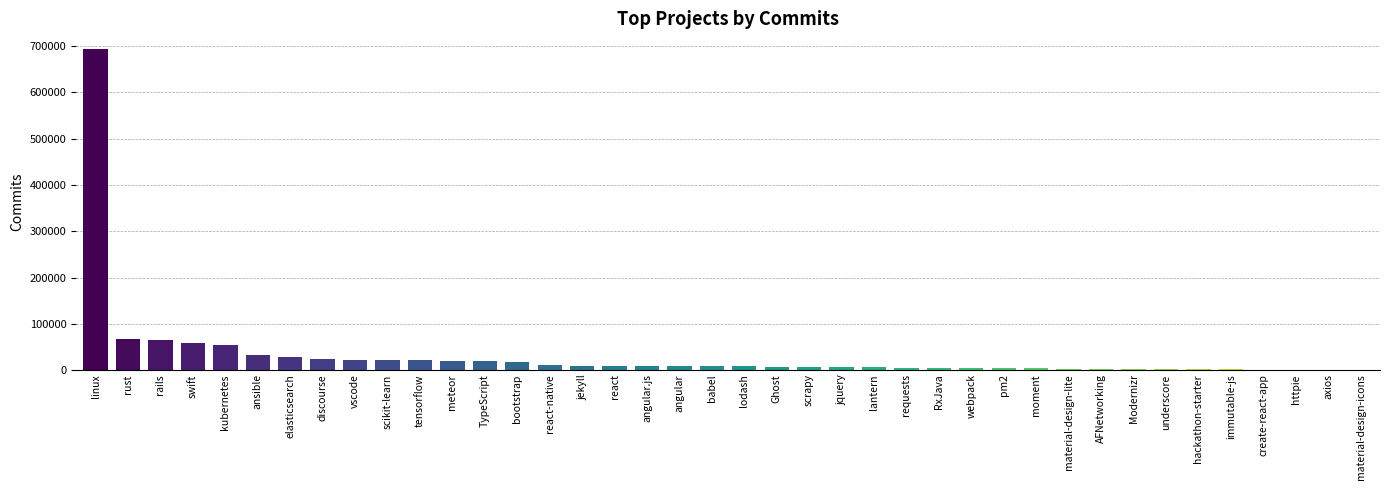

Approximately how many times larger is the value at meteor compared to TypeScript?

1.0